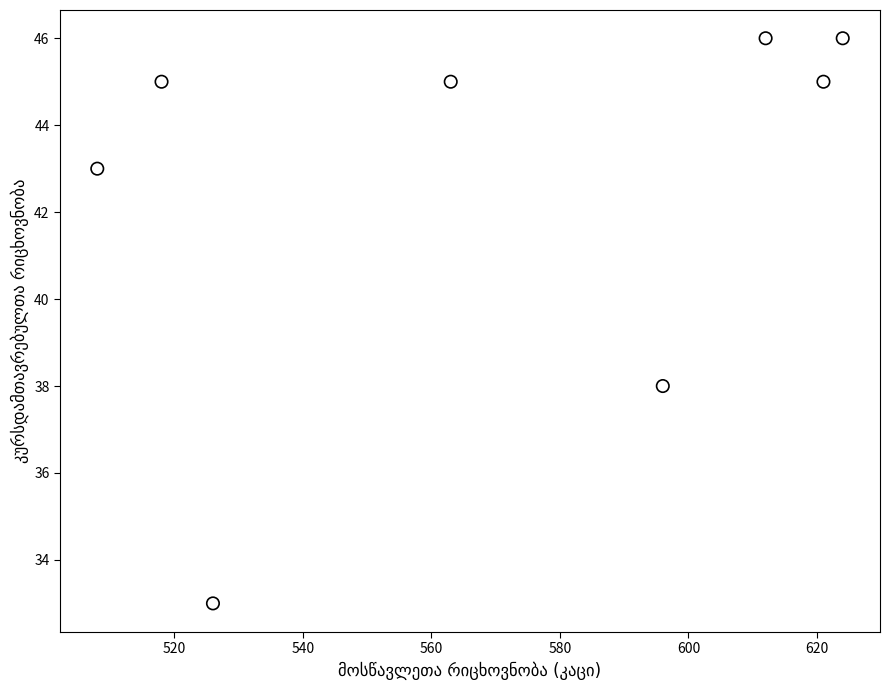

What Y value in the scatter plot is closest to 39?

38